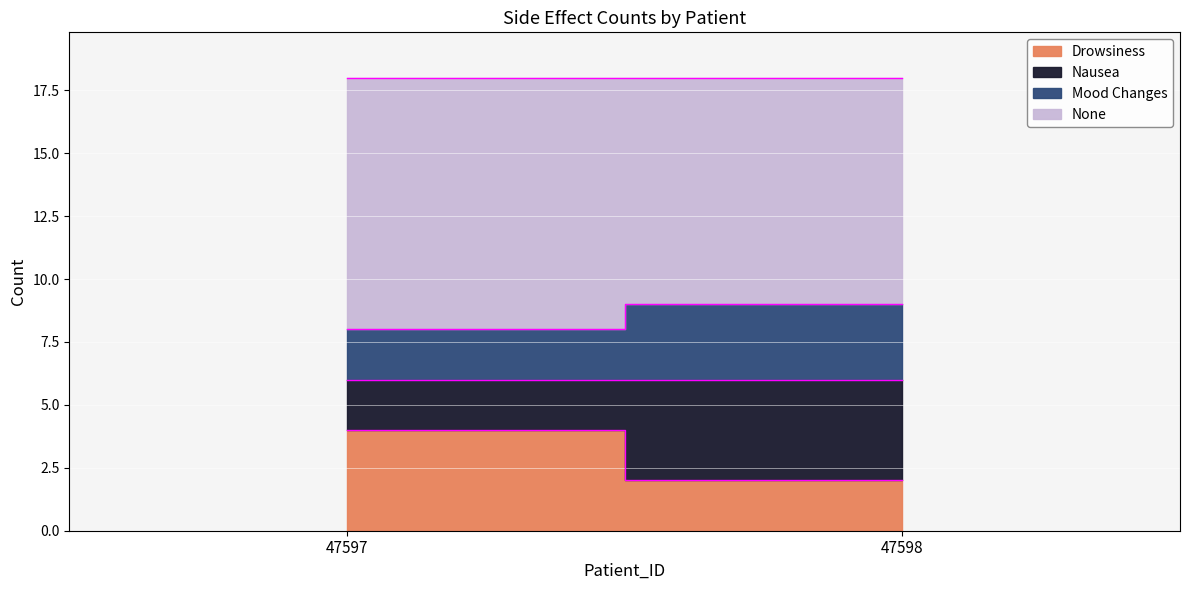

Read the None value at 47598.

9